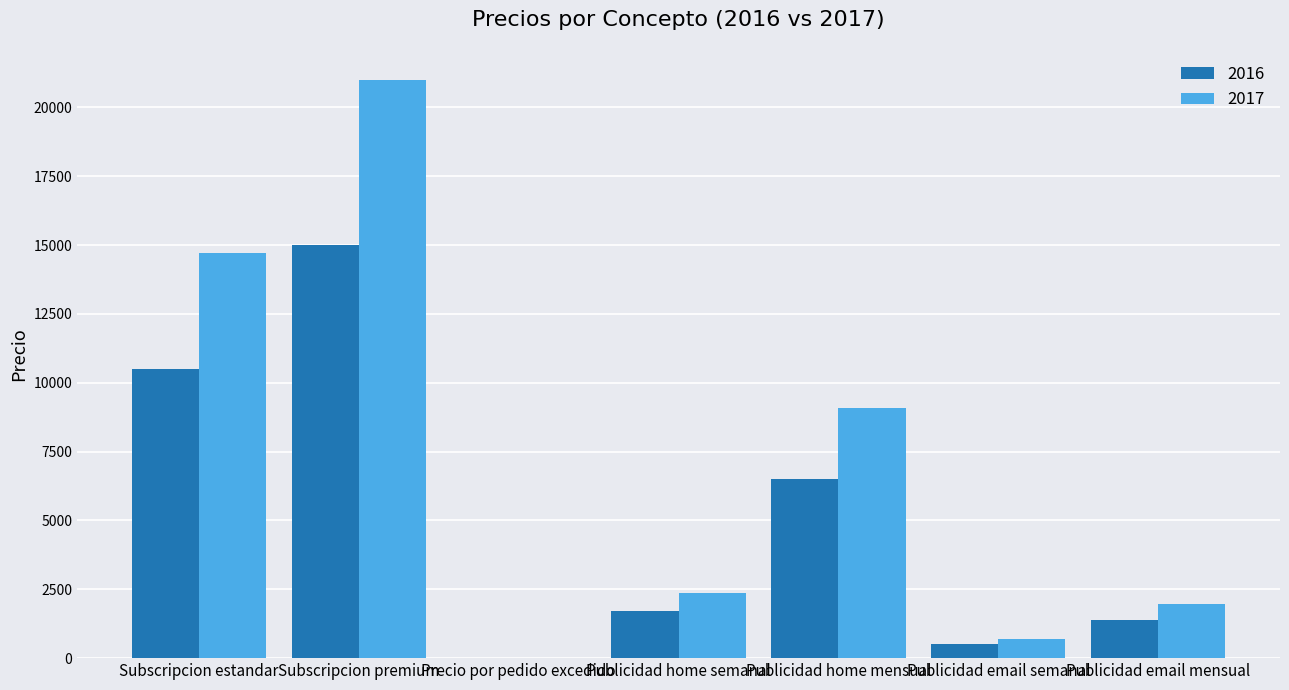

Which category has the highest value across all series?

Subscripcion premium